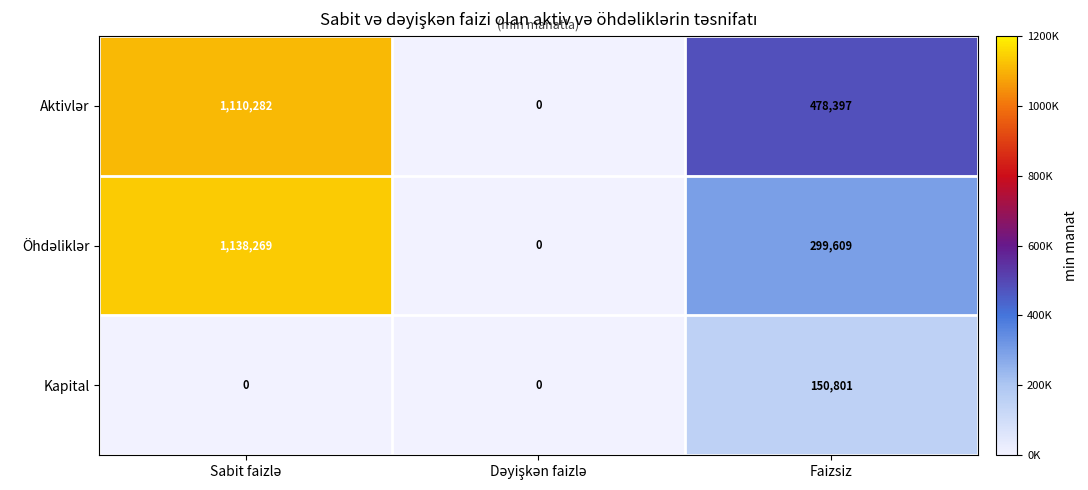

Is it true that Kapital equals 103692 at Faizsiz?

False